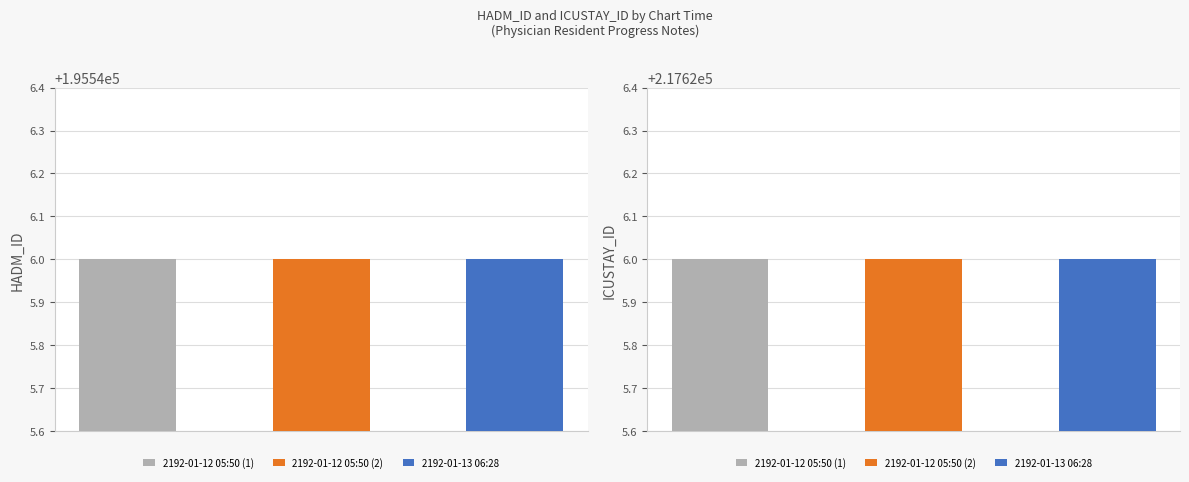

Which series has the largest total across all categories?

ICUSTAY_ID